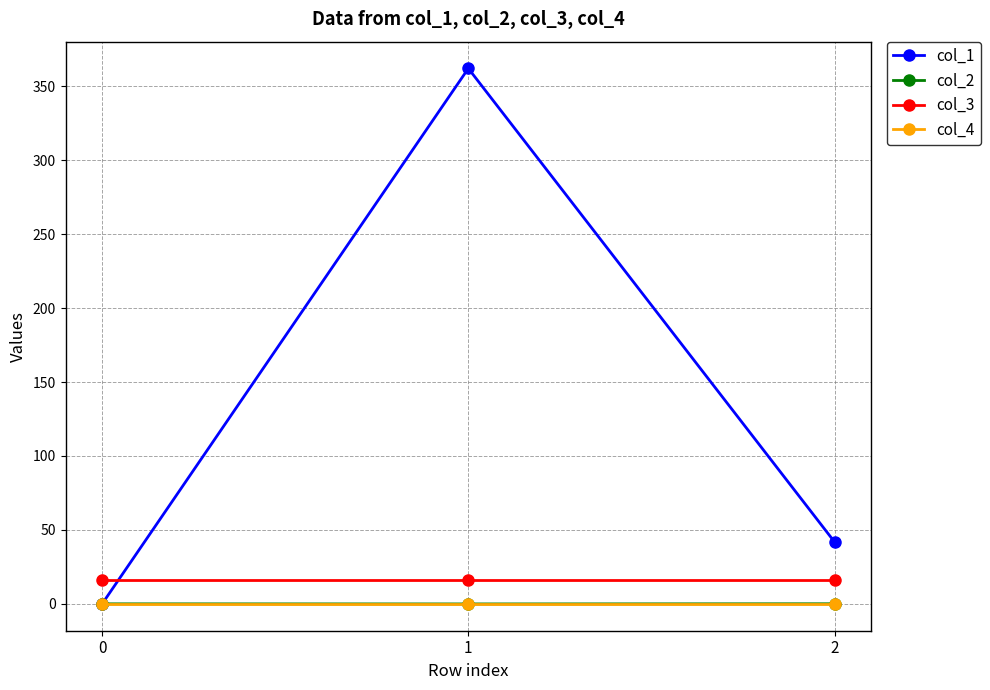

How many lines are shown in the chart?

4